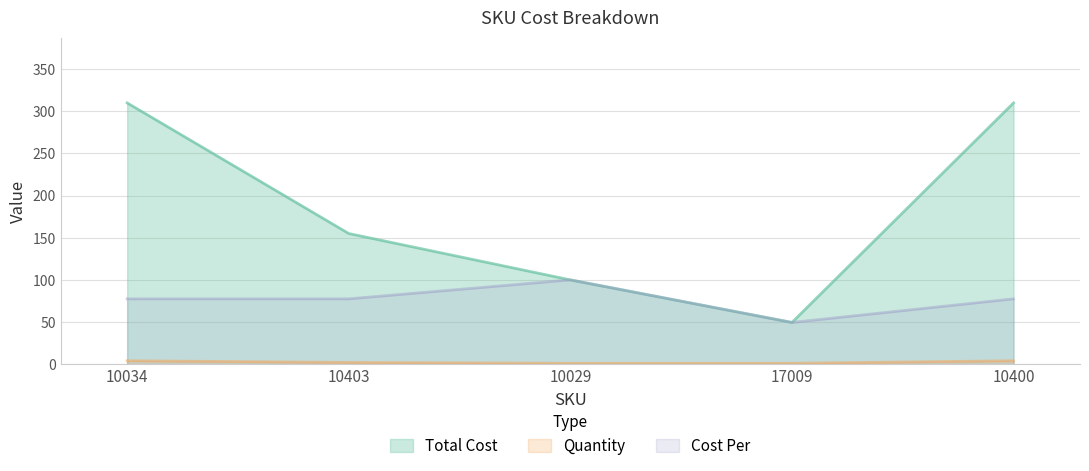

Which series has the widest spread of values?

Total Cost